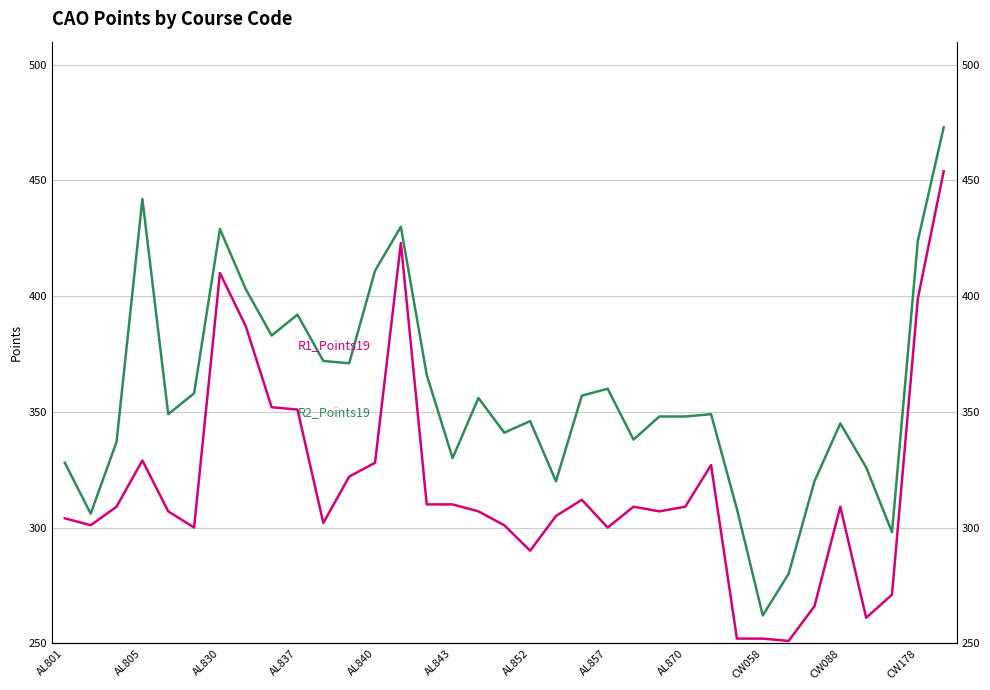

List the series in order of their overall mean, highest first.

R2_Points19, R1_Points19